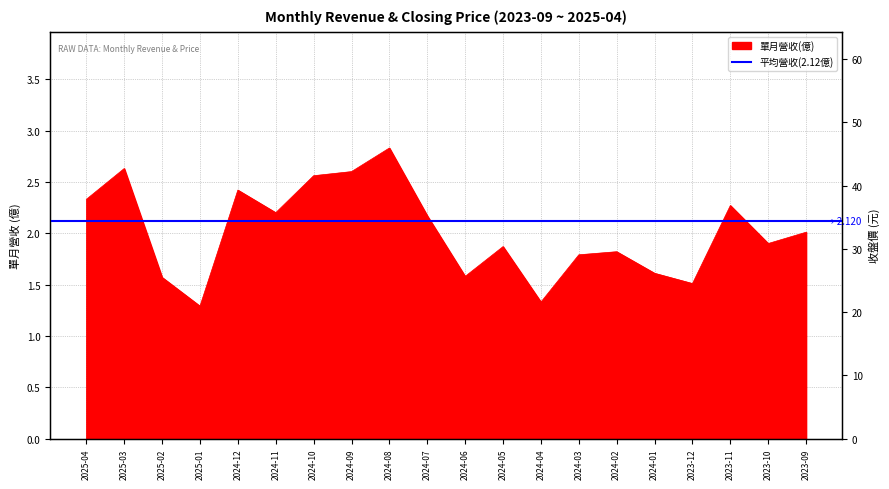

At which category is the sum across all series the highest?

2024-10